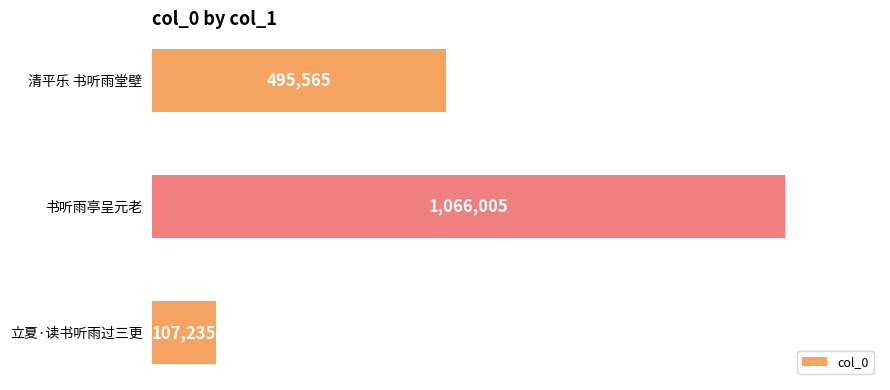

Is it true that the value at 清平乐 书听雨堂壁 is 183231?

False